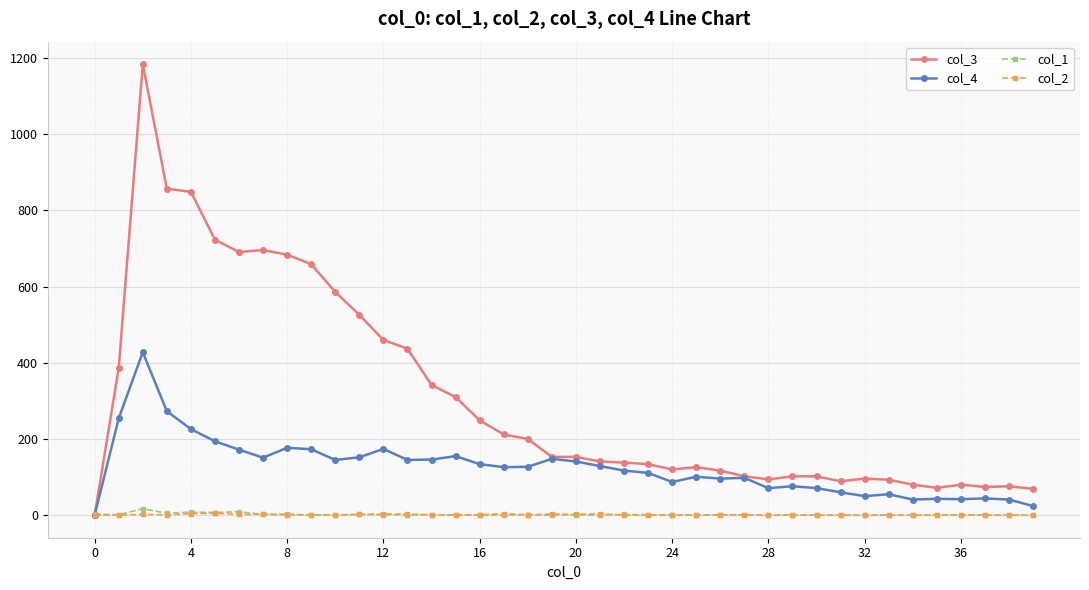

Which series has the largest total across all categories?

col_3